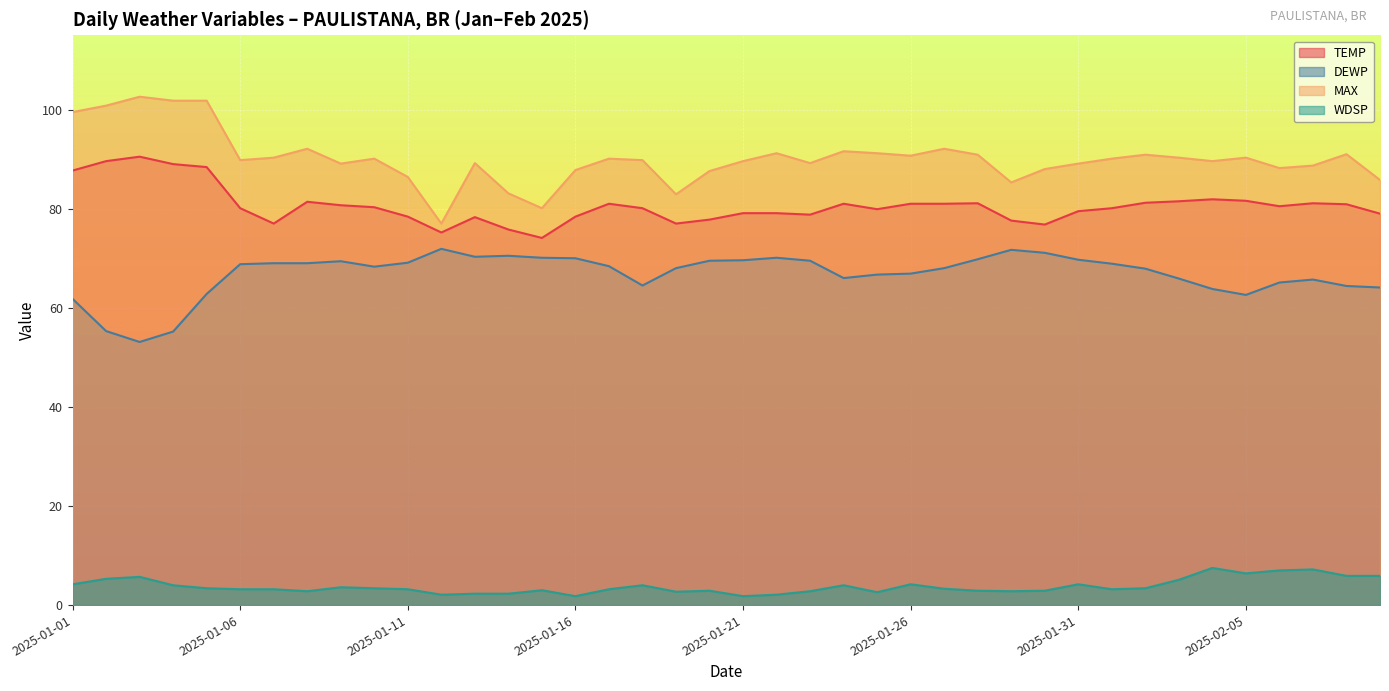

How many lines are shown in the chart?

4